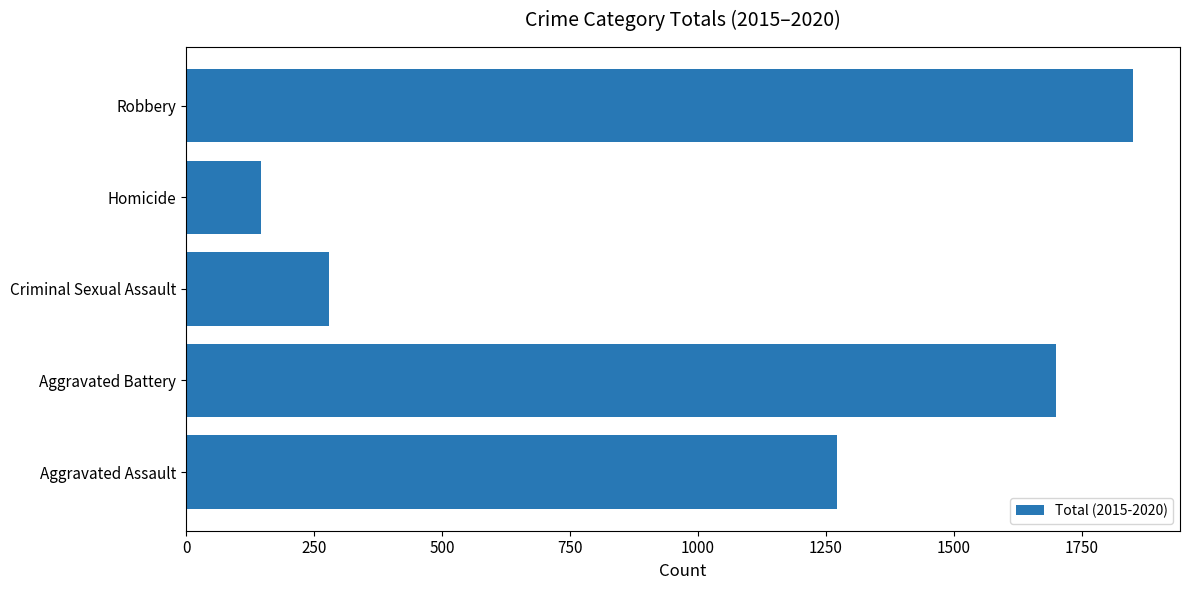

What is the average value?

1049